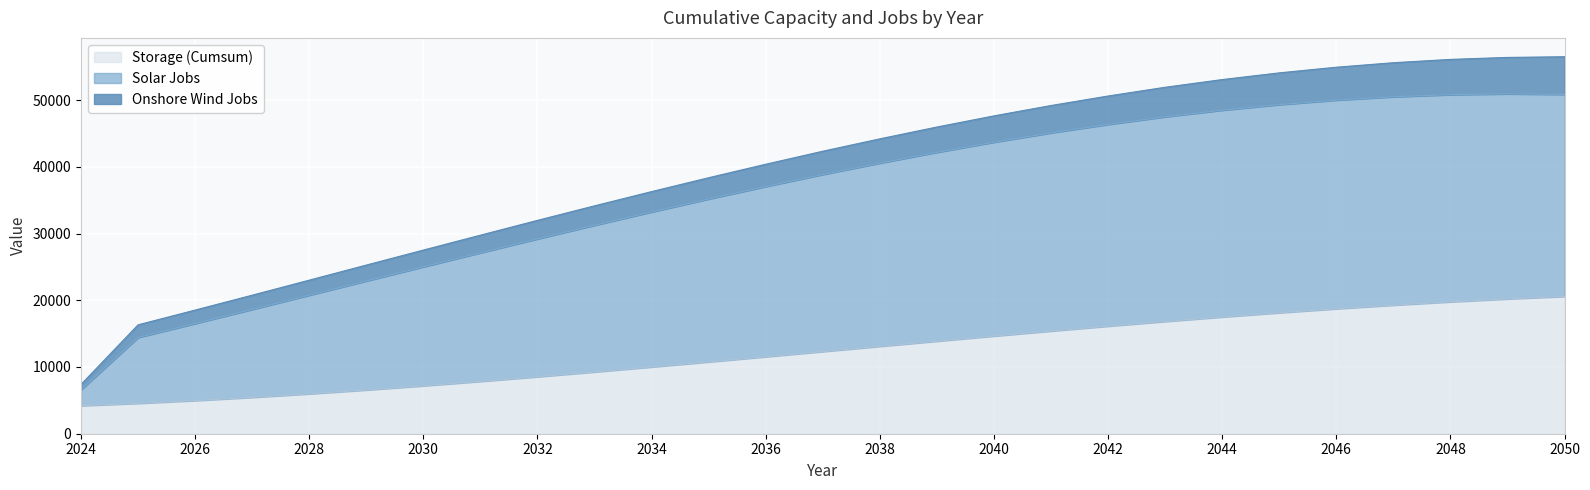

True or false: Storage (Cumsum) and Solar Jobs intersect in this chart.

False